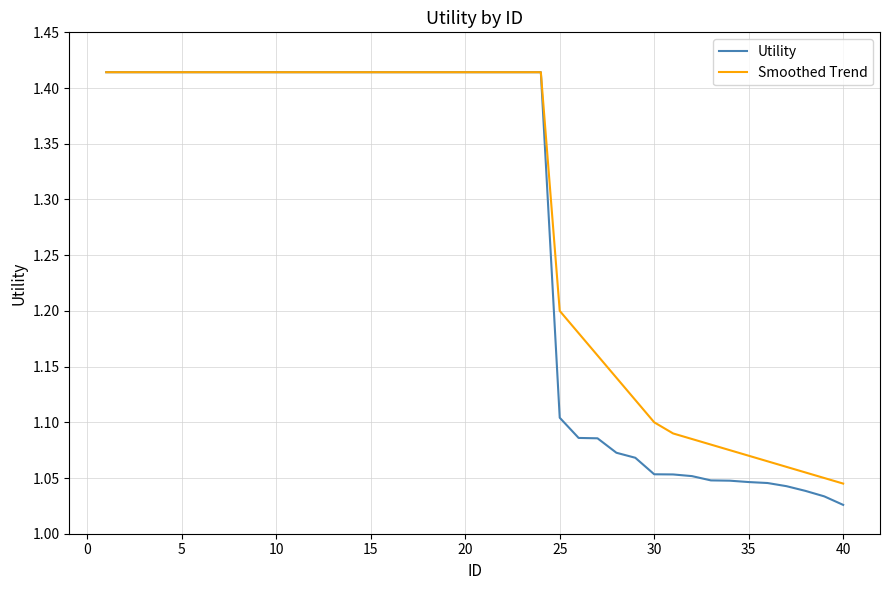

What are all the series names shown in the legend?

Utility, Smoothed Trend